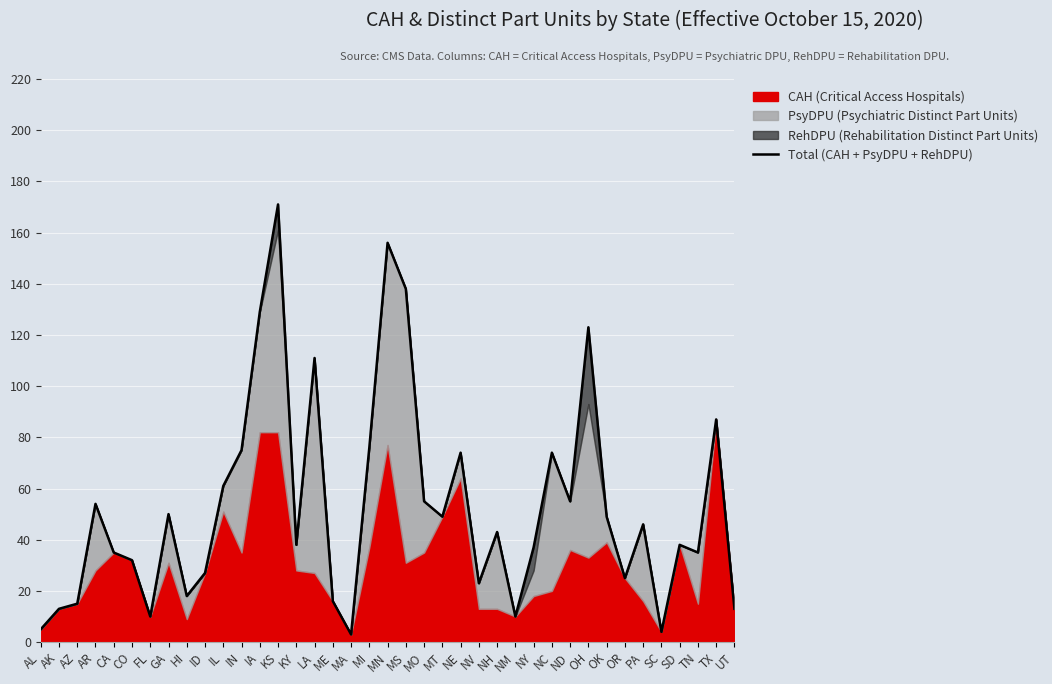

The value at TN is 63. True or false?

False